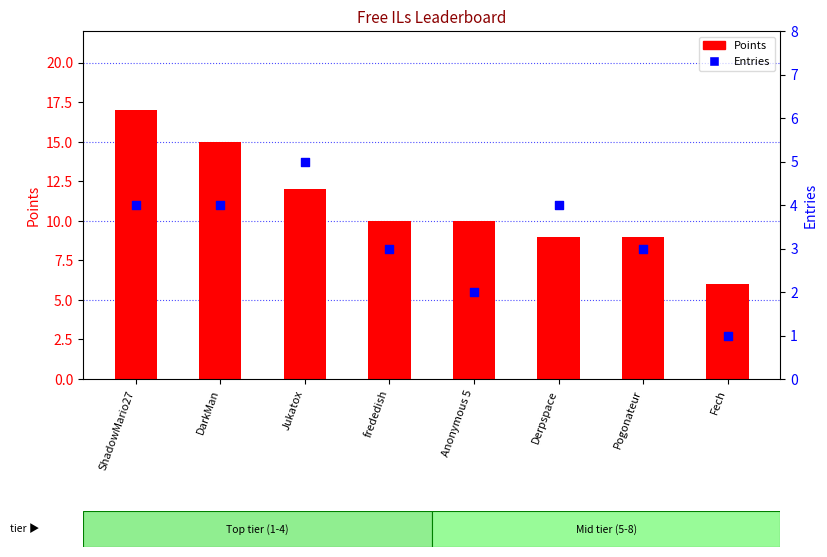

Which series reaches the maximum Y coordinate?

Points